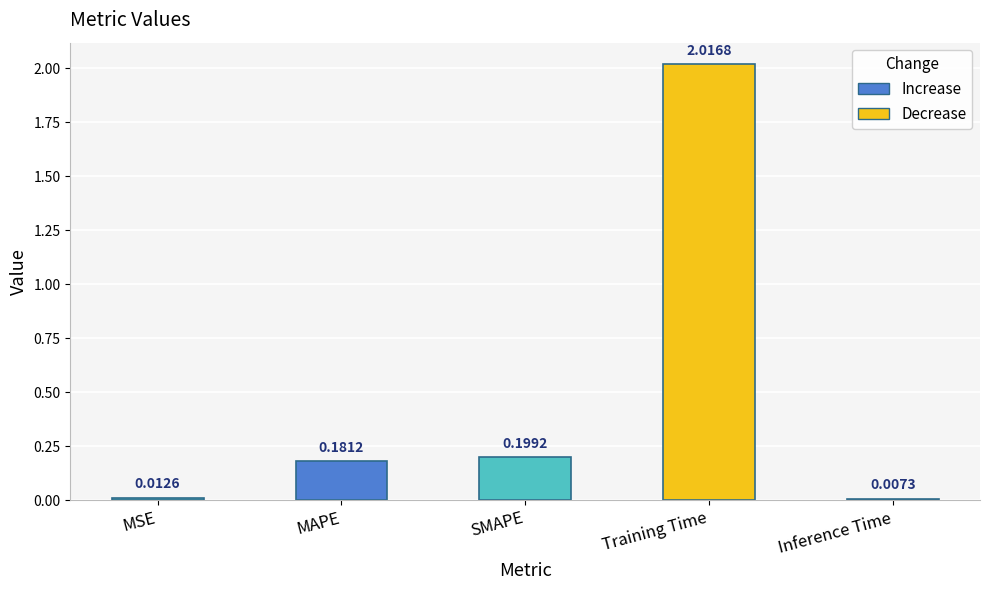

How many bars are there in total?

5